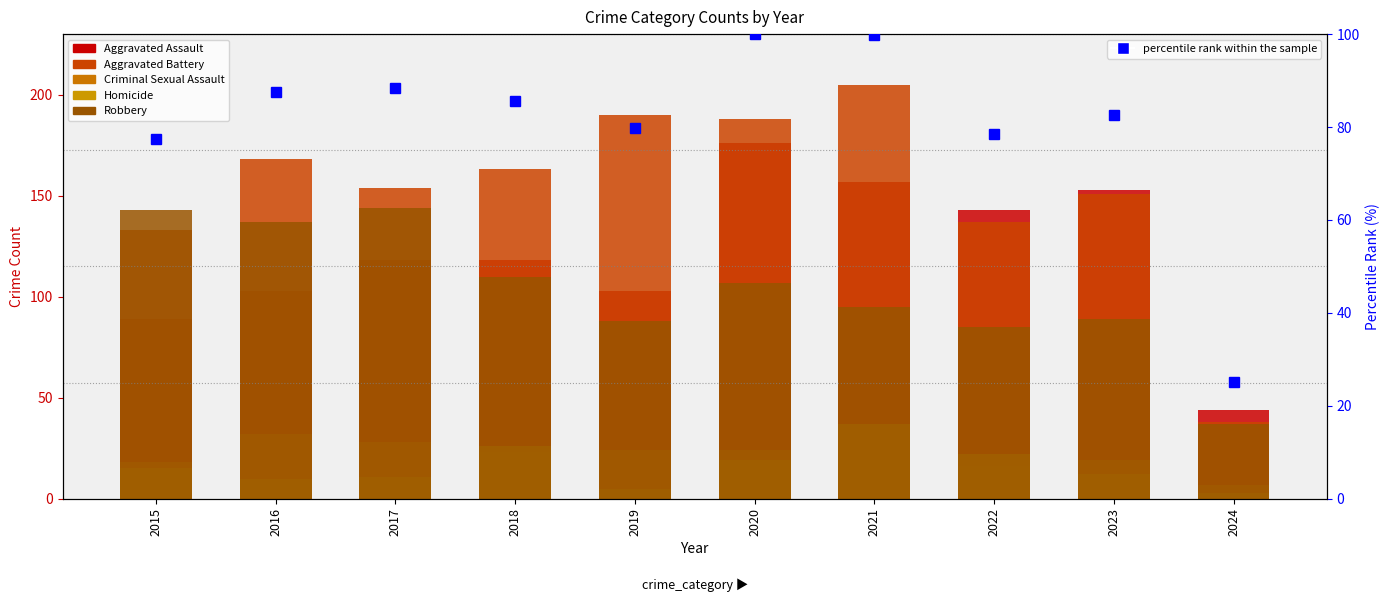

Read the Robbery value at 2023.

89.0